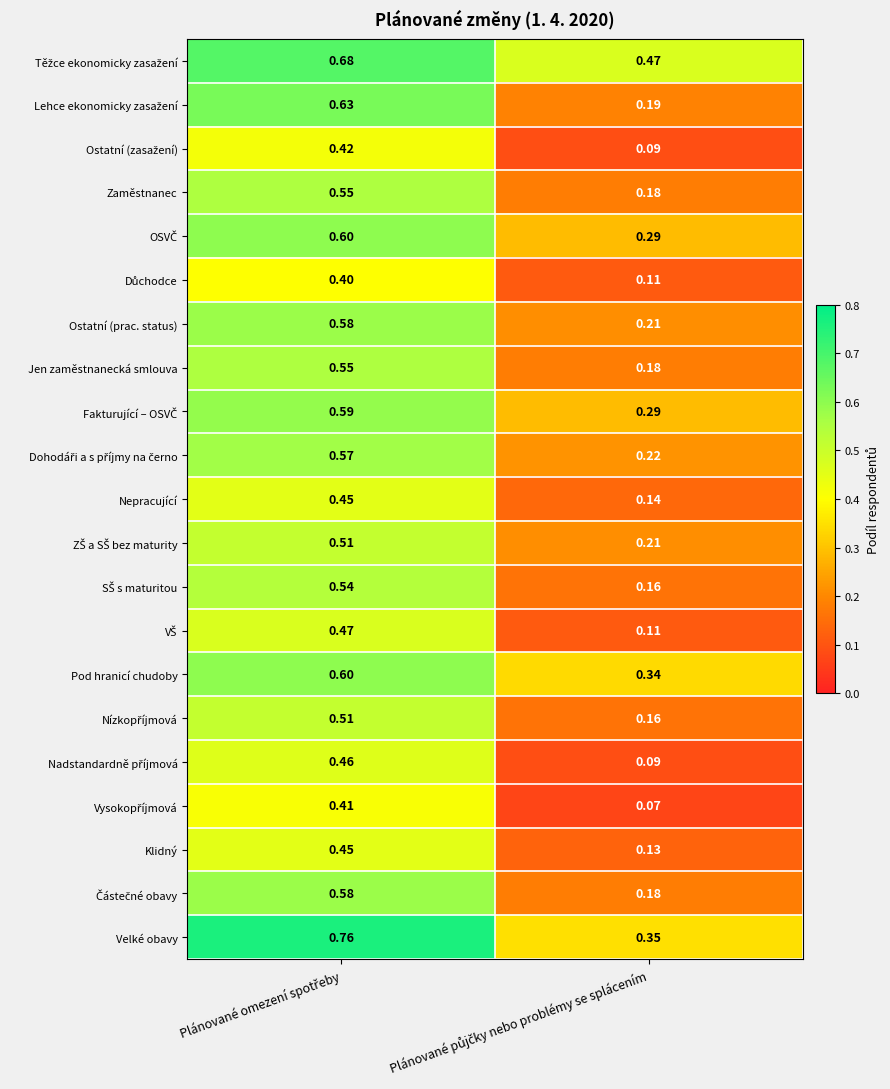

Which series has the largest range (max minus min)?

Lehce ekonomicky zasažení